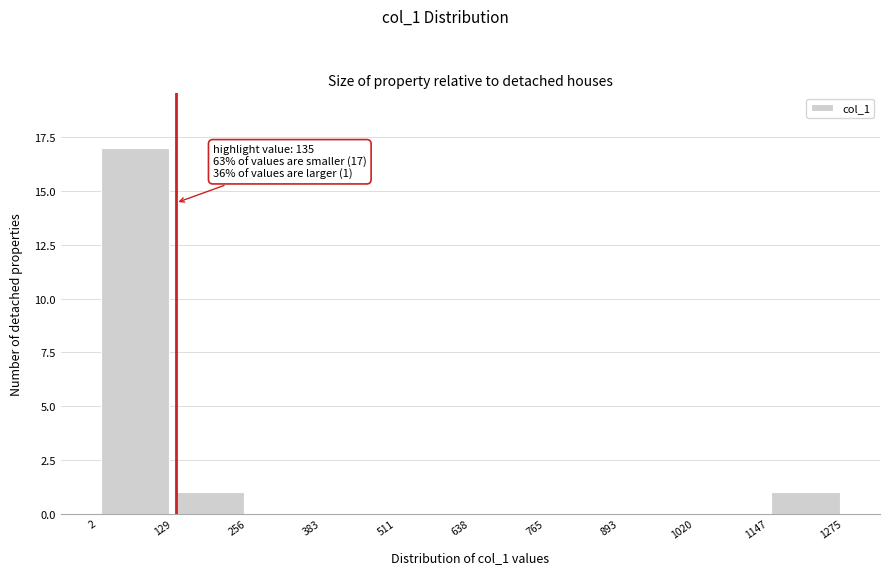

Over which range of the x-axis is the bar tallest?

2 to 129